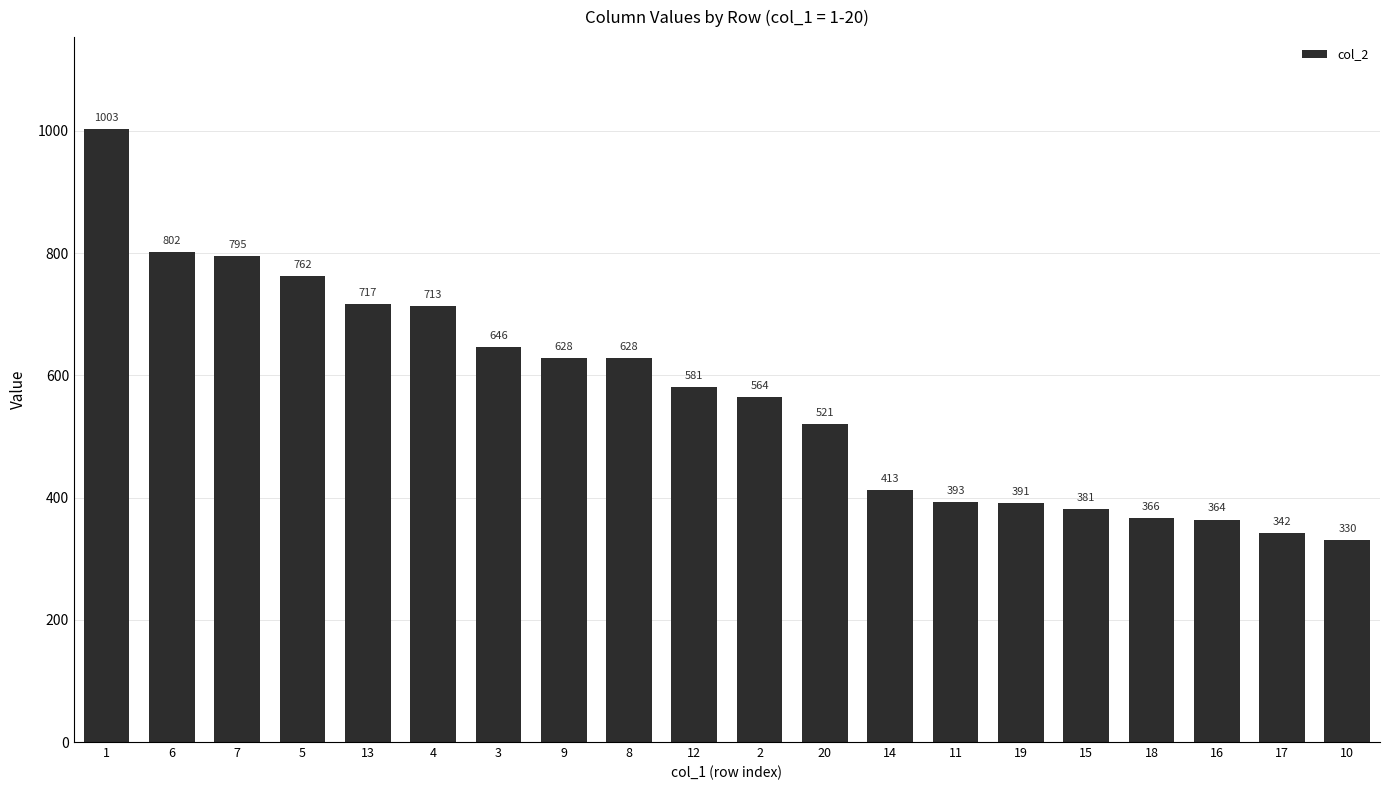

Are the bars grouped side by side (vs. stacked)?

No